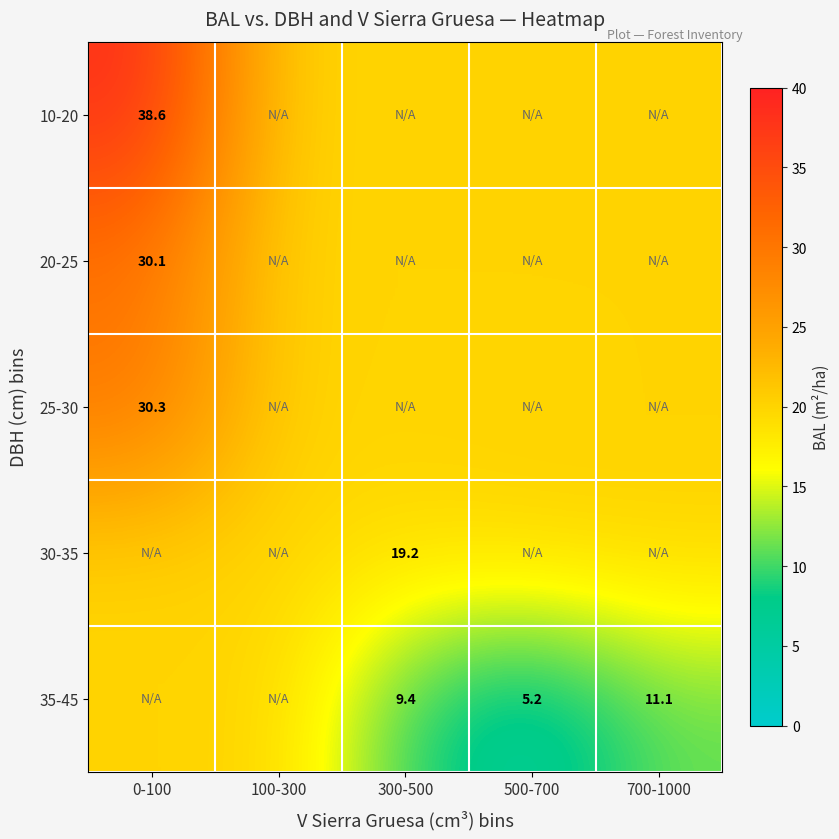

What is the sum of the 35-45 values at 500-700 and 300-500?

14.6